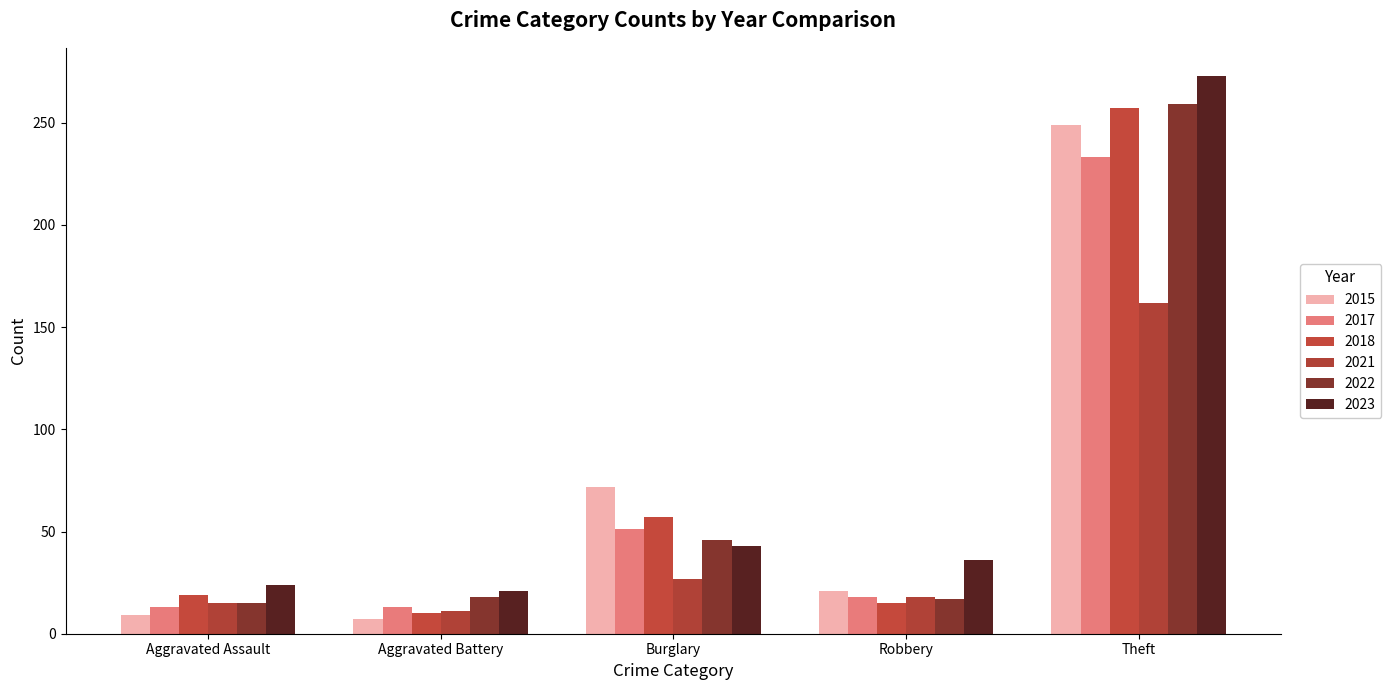

At Aggravated Assault, list the series in order from largest to smallest.

2023, 2018, 2021, 2022, 2017, 2015